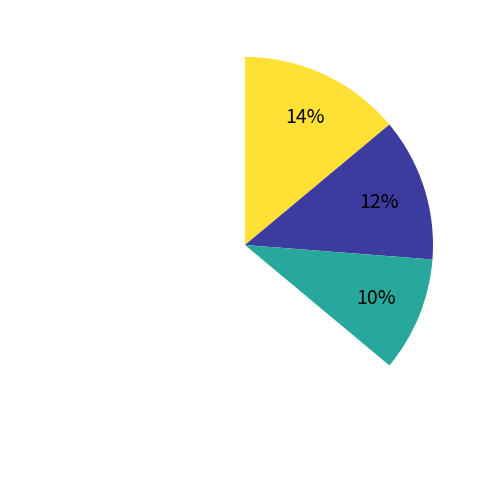

To the nearest percent, what percentage of the pie is Pogonateur?

7%